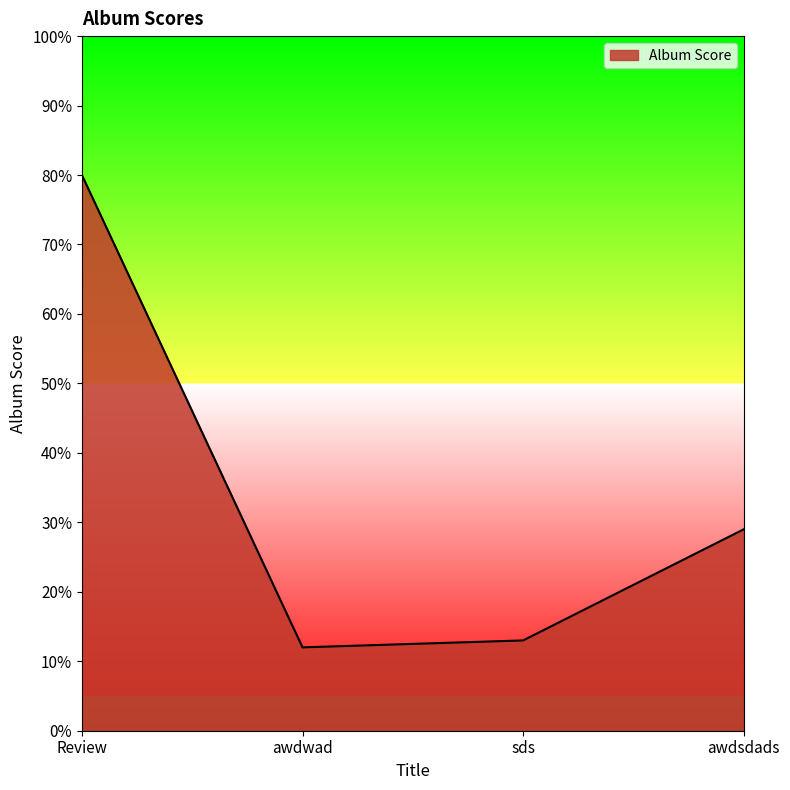

The value at awdsdads is 29. True or false?

True